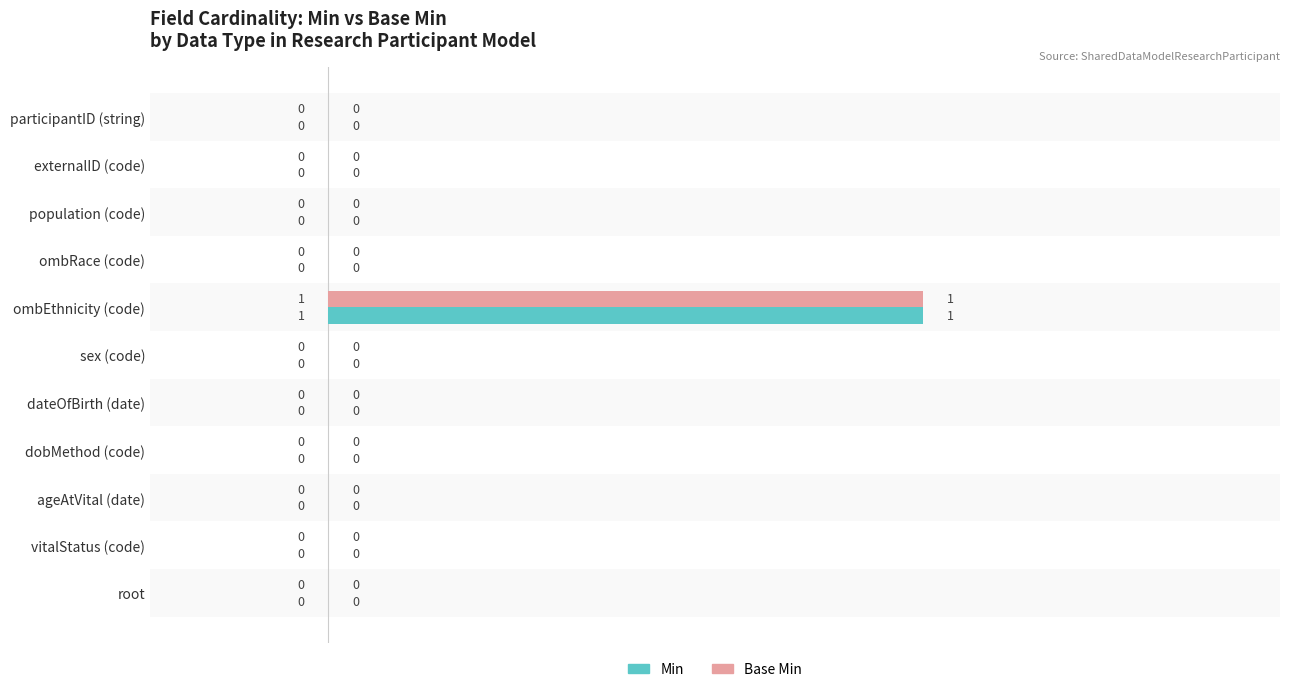

At which category is the sum across all series the highest?

ombEthnicity (code)